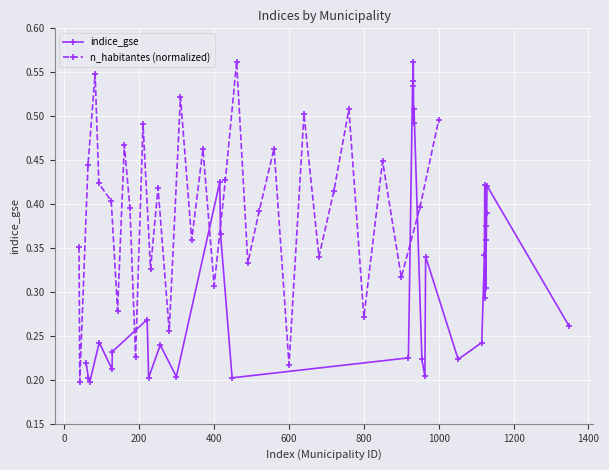

How many indice_gse values are between 0 and 1?

33